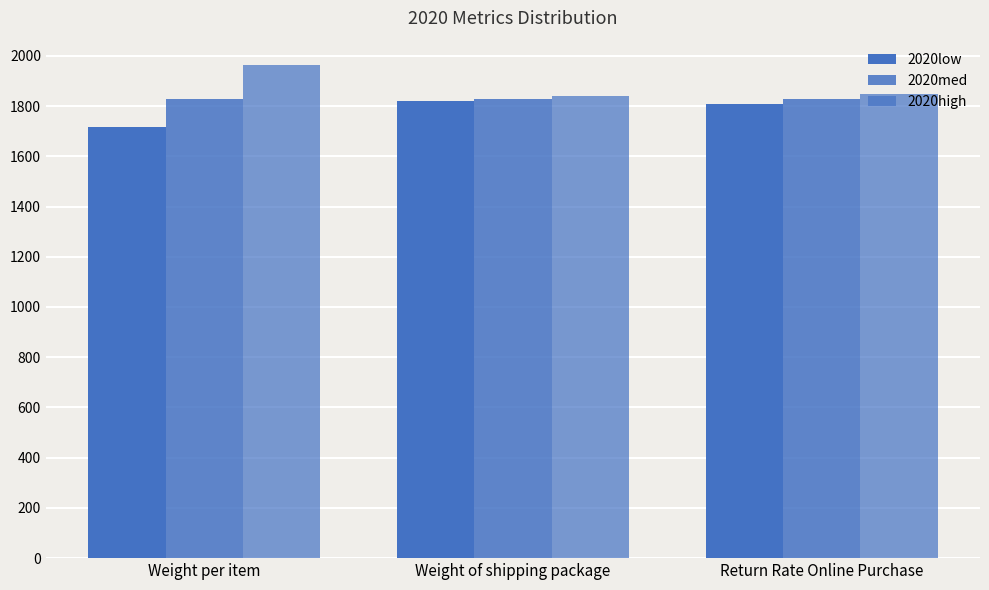

What is the sum of the 2020med values at Return Rate Online Purchase and Weight of shipping package?

3652.8